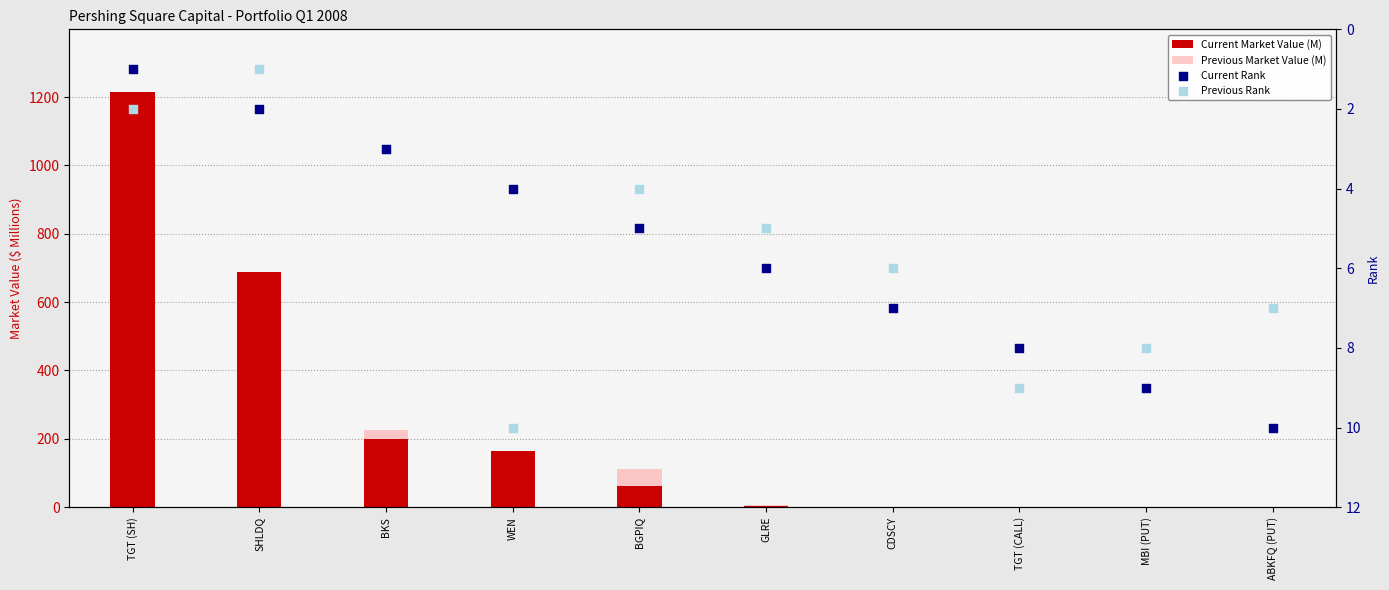

Which series contains the highest Y value?

Current Market Value (M)